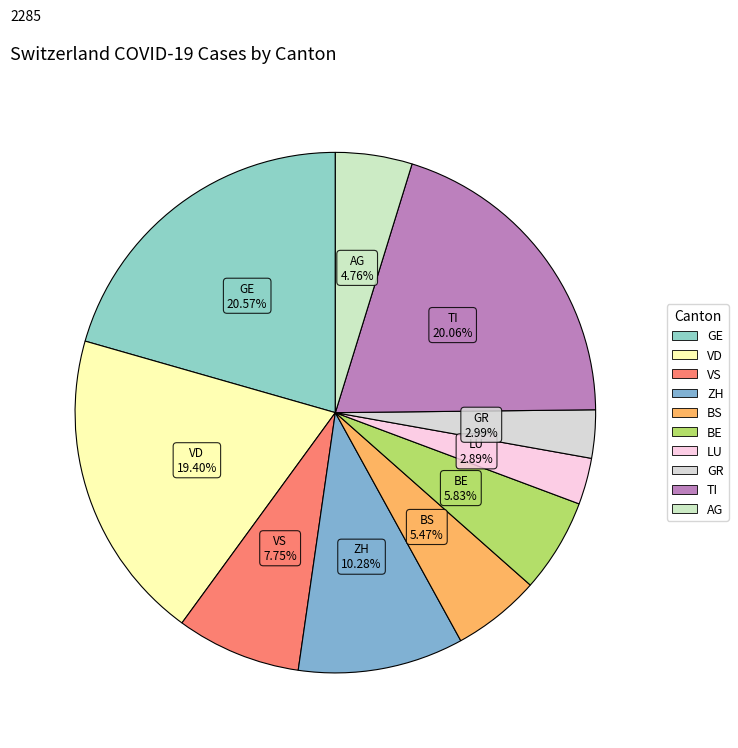

What is the largest slice in the pie chart?

GE